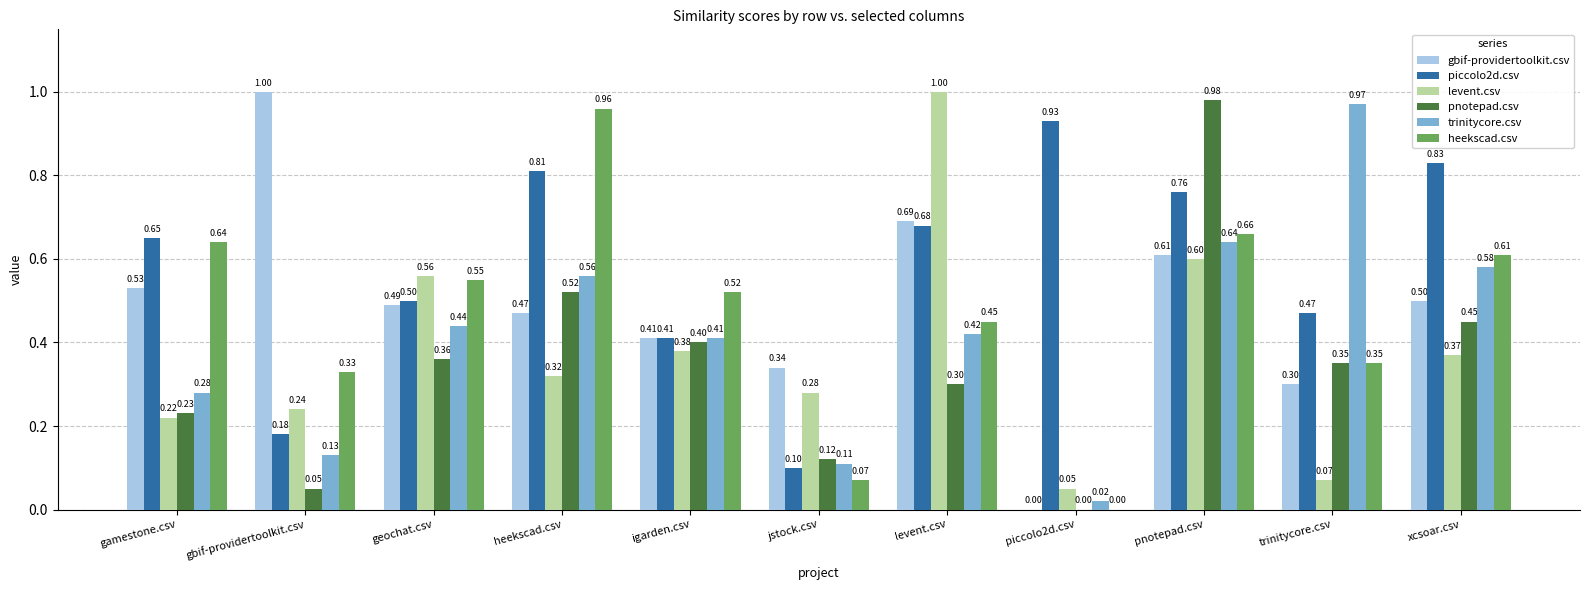

Is the value of heekscad.csv at levent.csv greater than the value of levent.csv at levent.csv?

No